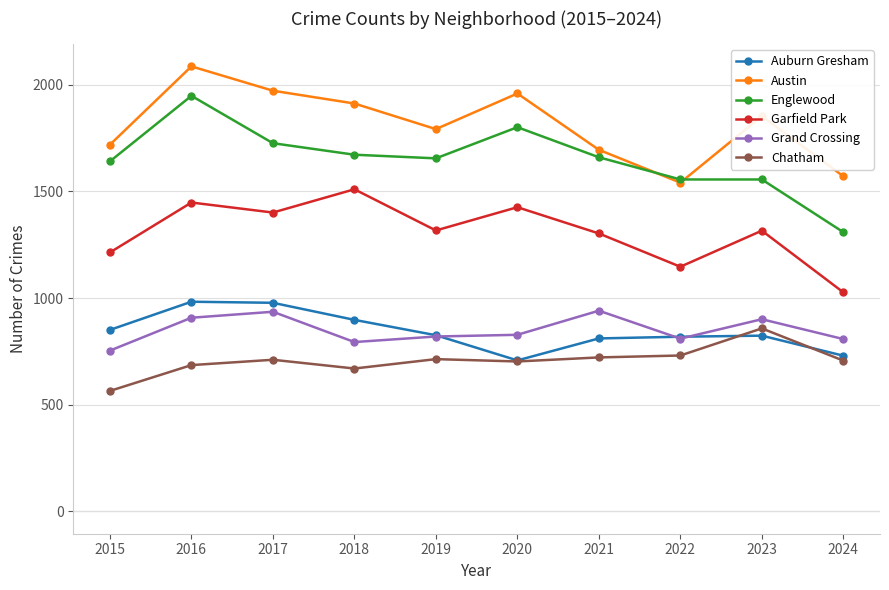

True or false: Garfield Park and Auburn Gresham cross at least once.

False